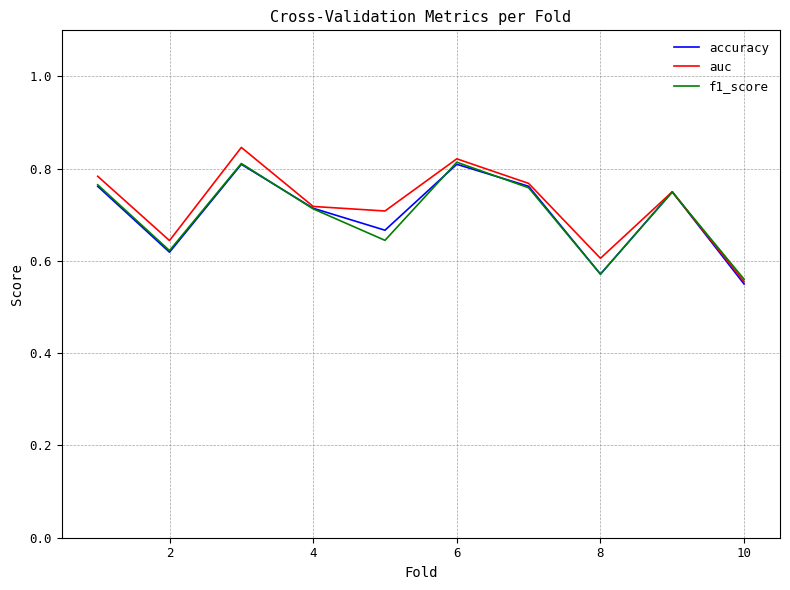

What are all the series names shown in the legend?

accuracy, auc, f1_score